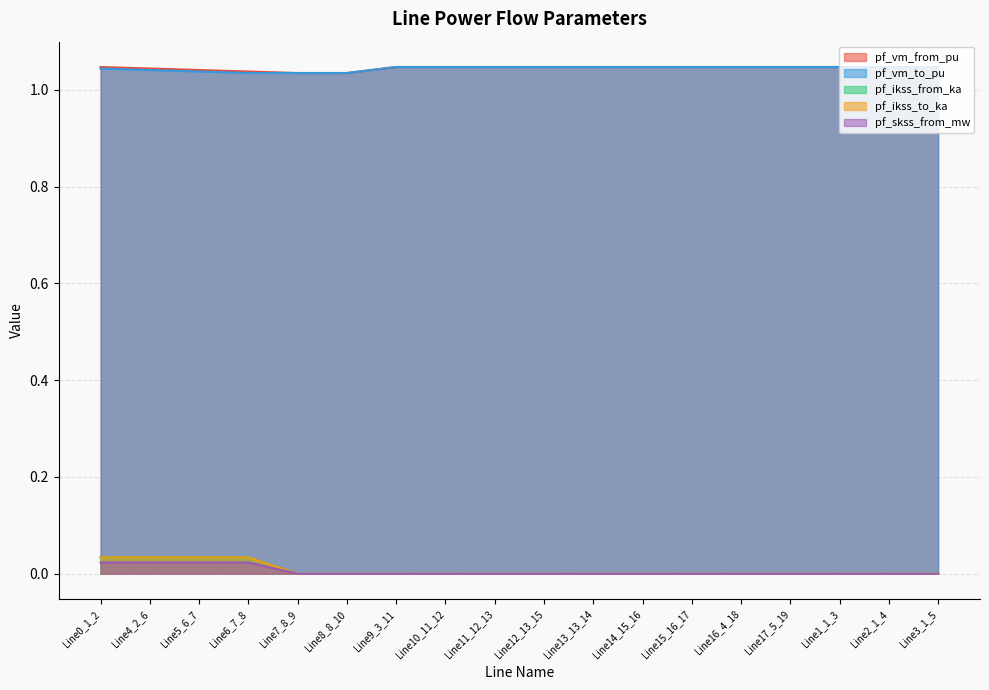

What is the total value across all series at Line8_8_10?

2.1